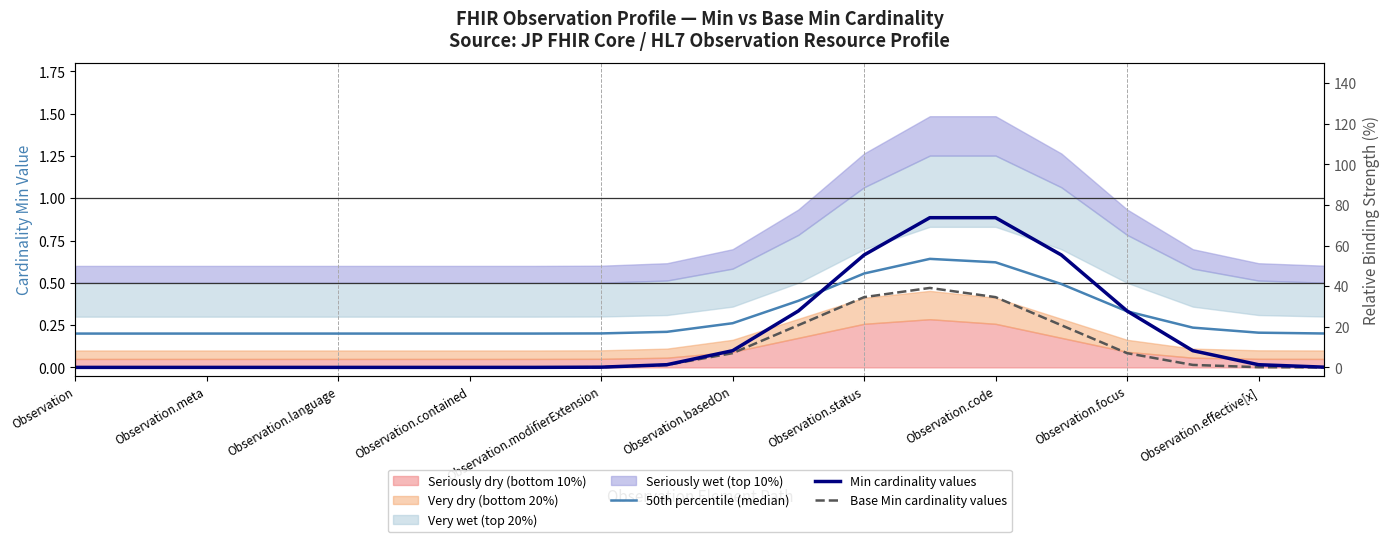

What is the minimum value for 50th percentile (median)?

0.2